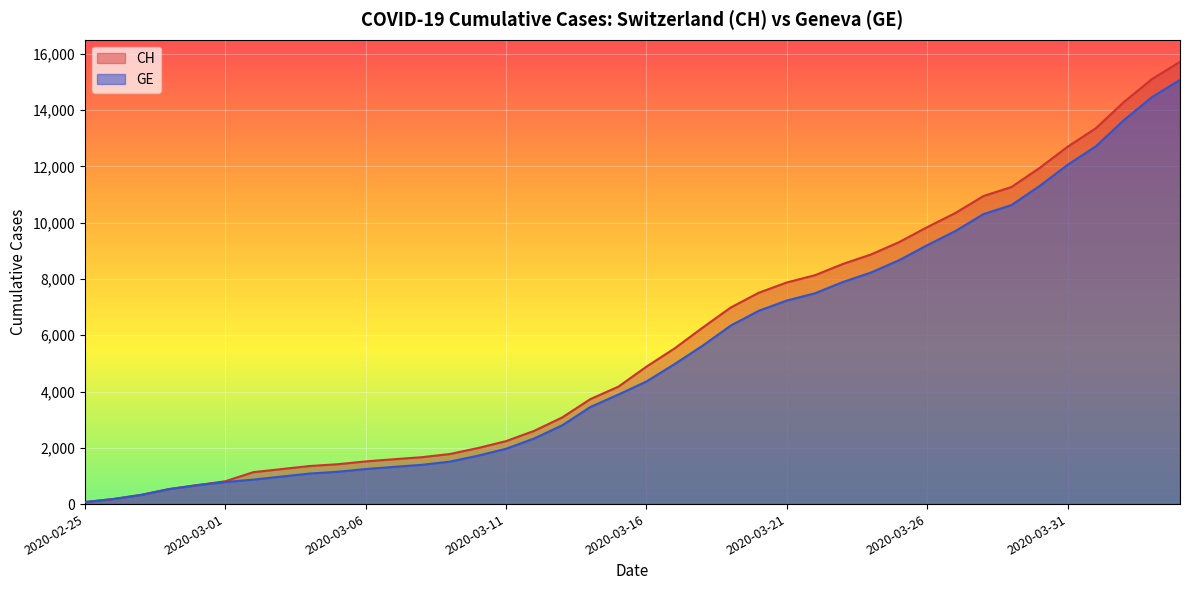

What are all the series names shown in the legend?

CH, GE